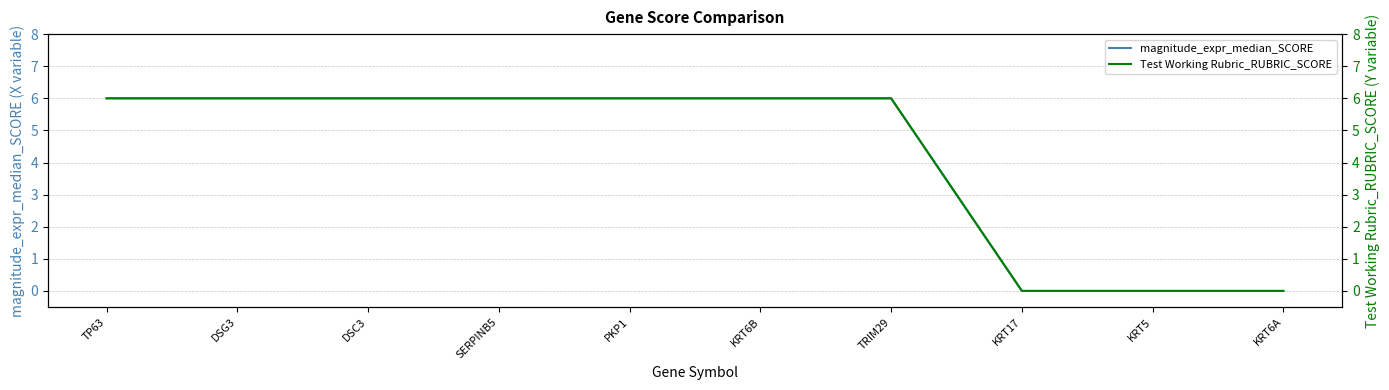

The magnitude_expr_median_SCORE series shows 0 at KRT5. True or false?

True